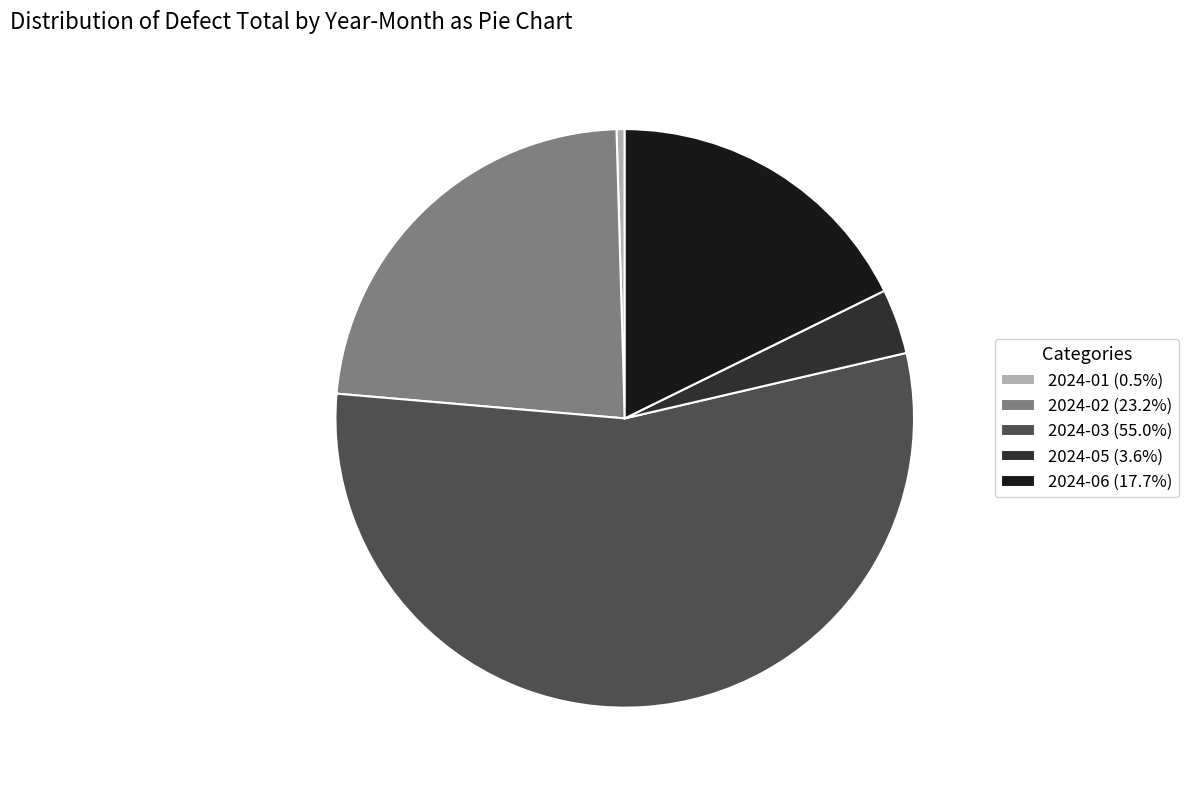

Approximately how many times larger is the value at 2024-06 (17.7%) compared to 2024-02 (23.2%)?

0.8